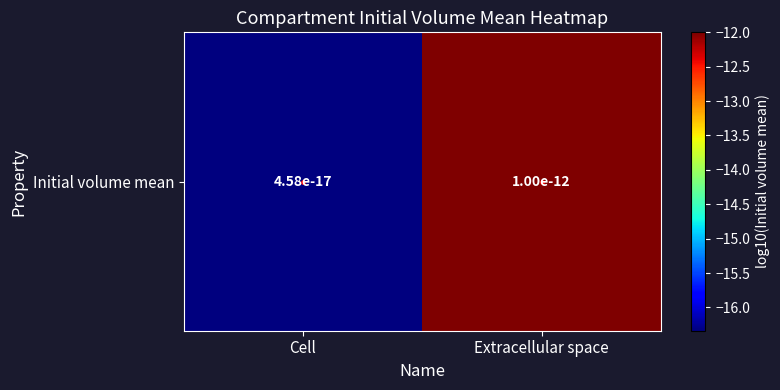

Reading right to left, transcribe all the data shown in this chart.

Extracellular space=-12.0	Cell=-16.3